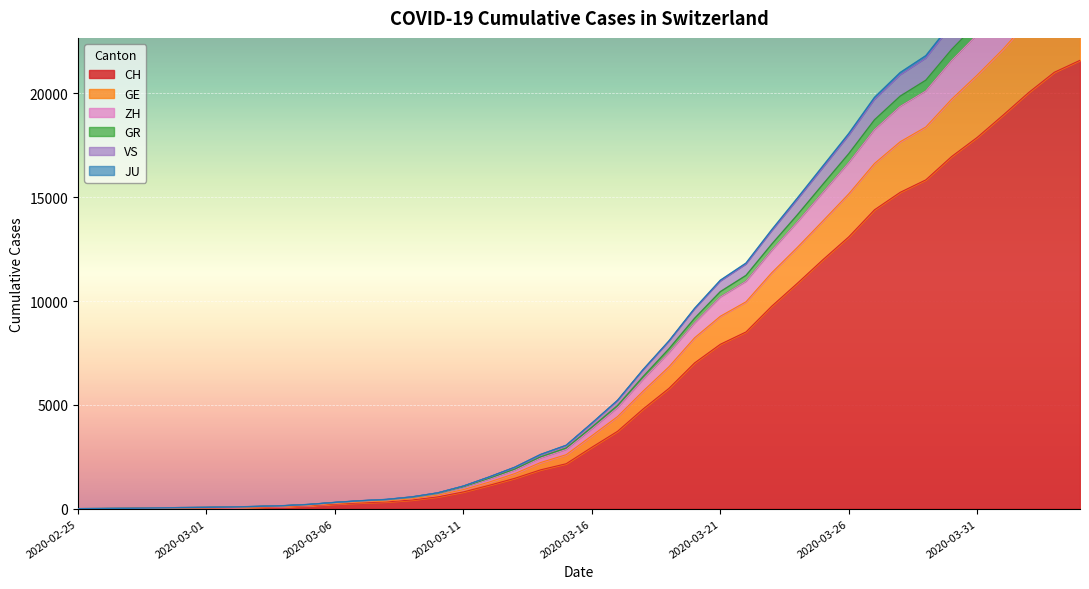

Reading right to left, extract all data points from this chart.

CH: 21593	21017	20040	18946	17882	16957	15837	15235	14394	13091	12000	10858	9752	8512	7918	7022	5794	4807	3727	2959	2165	1870	1463	1125	807	570	419	327	280	219	142	97	69	50	36	30	20	8	4	0
GE: 27870	27123	25809	24262	22832	21577	20117	19372	18252	16664	15238	13808	12436	10949	10193	8945	7514	6238	4866	3841	2850	2439	1853	1420	1022	712	528	412	357	278	185	128	96	71	53	45	27	11	5	0
ZH: 28527	27772	26431	24854	23379	22112	20636	19867	18726	17097	15631	14151	12736	11233	10451	9171	7696	6366	4967	3925	2921	2495	1906	1463	1053	734	546	430	374	294	199	140	105	80	59	51	33	13	7	0
GR: 30099	29306	27914	26281	24730	23384	21818	21003	19808	18071	16516	14961	13433	11829	11003	9651	8081	6710	5221	4122	3055	2611	1999	1528	1090	763	570	447	386	304	208	146	110	84	62	53	35	14	7	0
JU: 29945	29157	27765	26136	24590	23256	21691	20884	19694	17971	16424	14879	13364	11768	10949	9607	8045	6678	5192	4097	3036	2593	1982	1516	1083	756	563	442	381	300	204	144	108	83	61	52	34	13	7	0
VS: 25409	24695	23509	22126	20885	19718	18384	17671	16625	15164	13870	12587	11363	9965	9268	8234	6835	5670	4437	3515	2600	2221	1690	1280	921	650	479	372	323	249	162	113	83	61	46	39	25	9	5	0